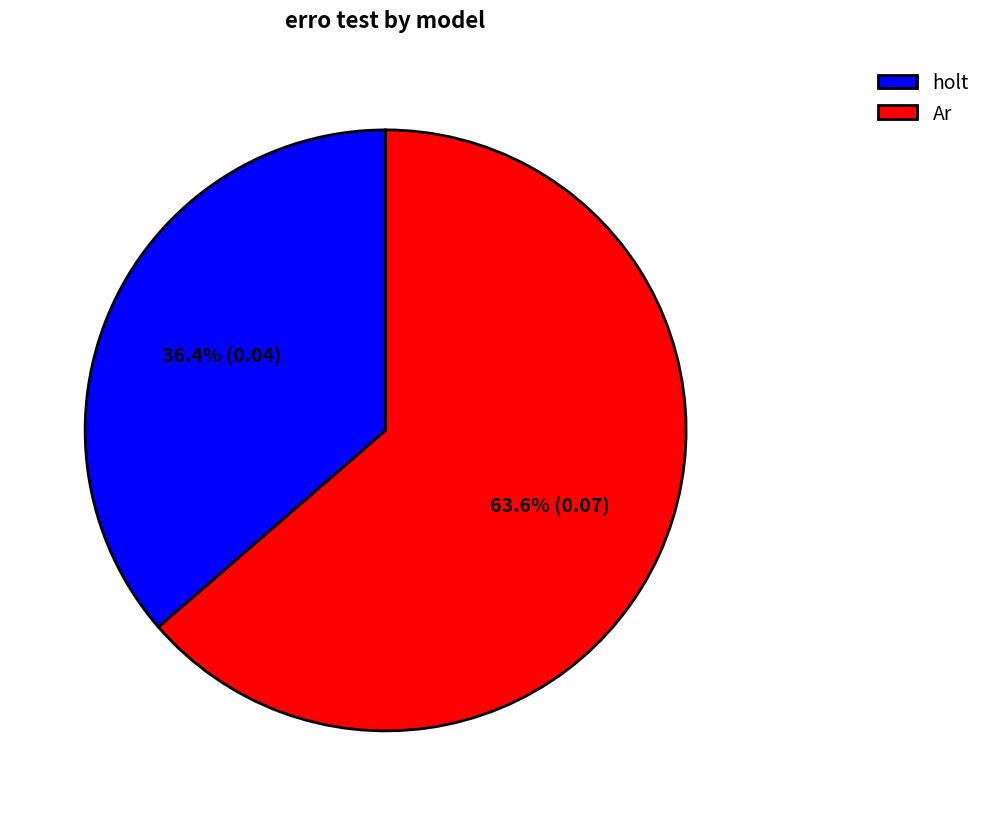

What percentage do holt and Ar together represent?

100.0%